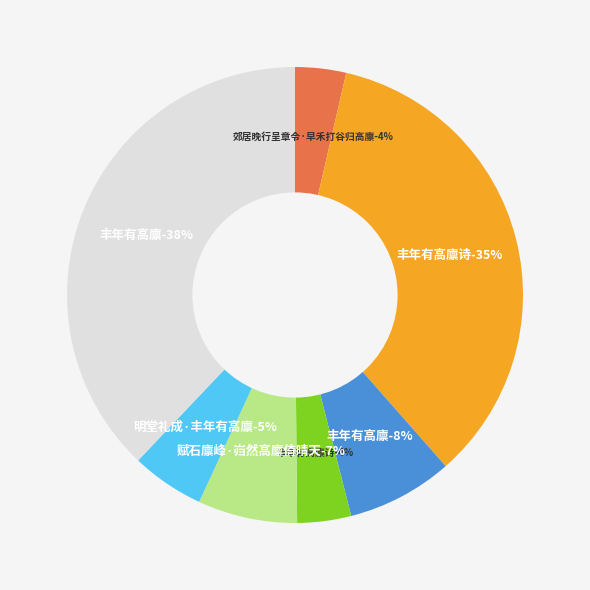

Rank the categories by value from lowest to highest.

郊居晚行呈章令·早禾打谷归高廪, 丰年有高廪诗, 明堂礼成·丰年有高廪, 赋石廪峰·岿然高廪倚晴天, 丰年有高廪, 丰年有高廪诗, 丰年有高廪